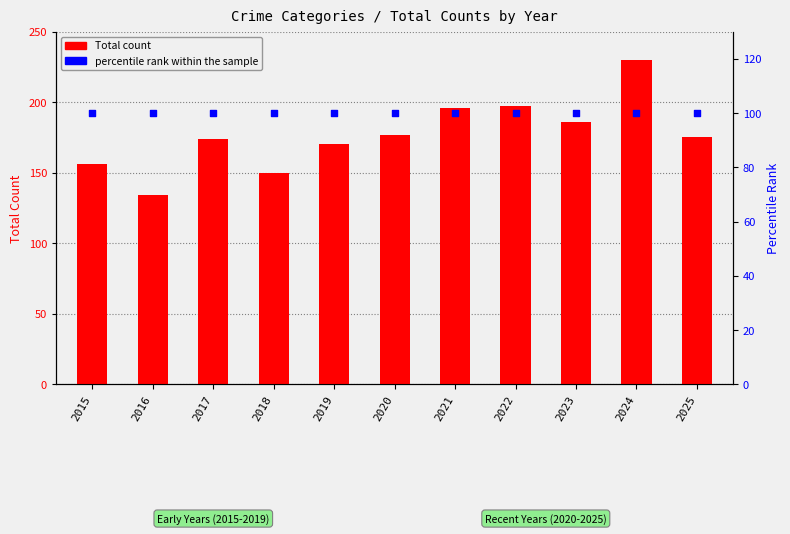

Which series has the largest total across all categories?

Total